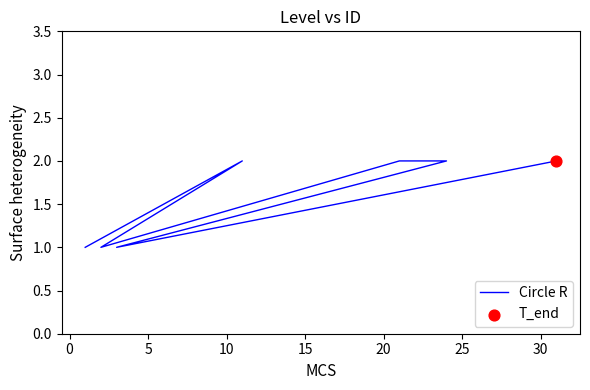

What is the ratio of the value at 5 to the value at 25?

0.5